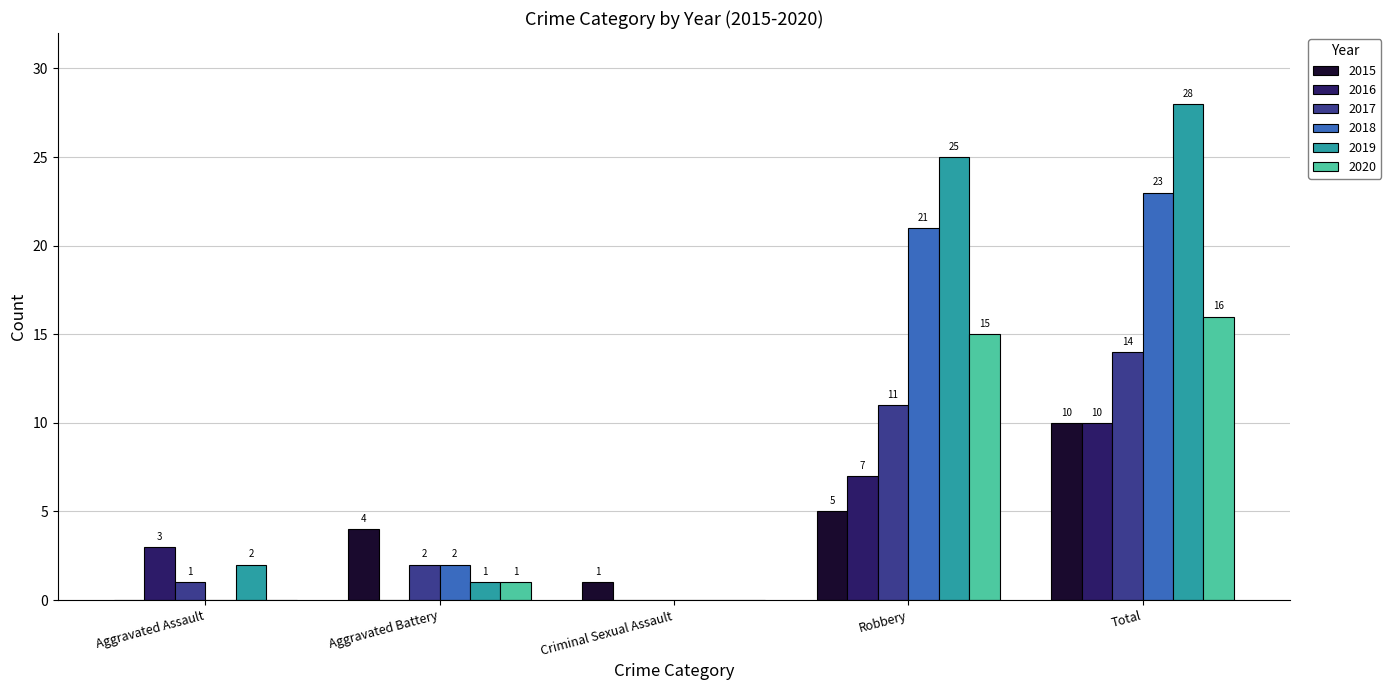

Count the 2015 values in the range 1 to 5.

3